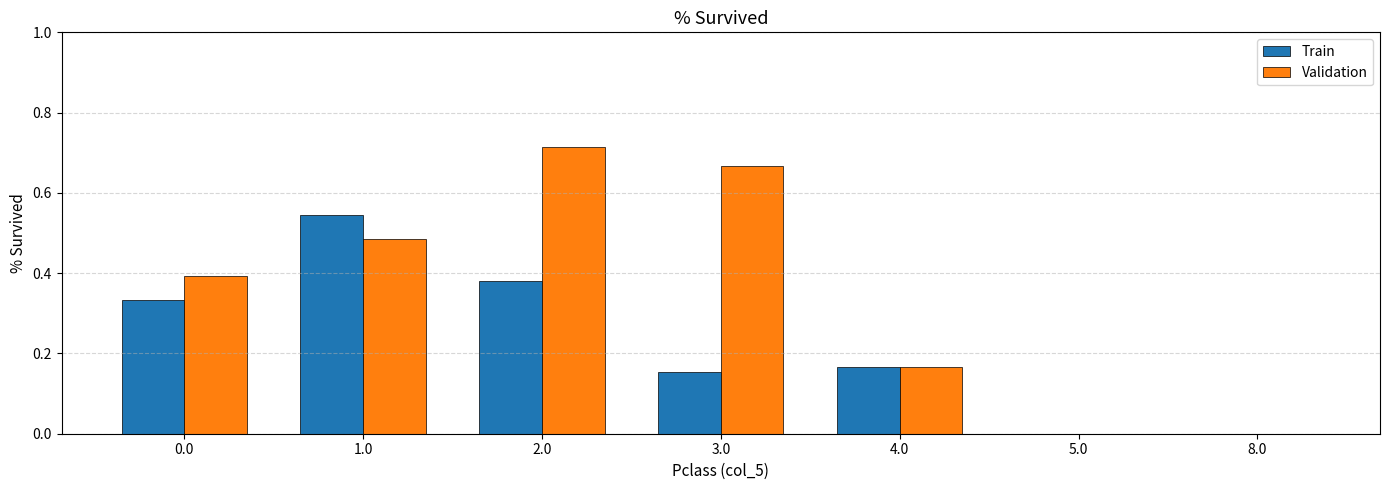

Which label corresponds to the largest value in the chart?

2.0